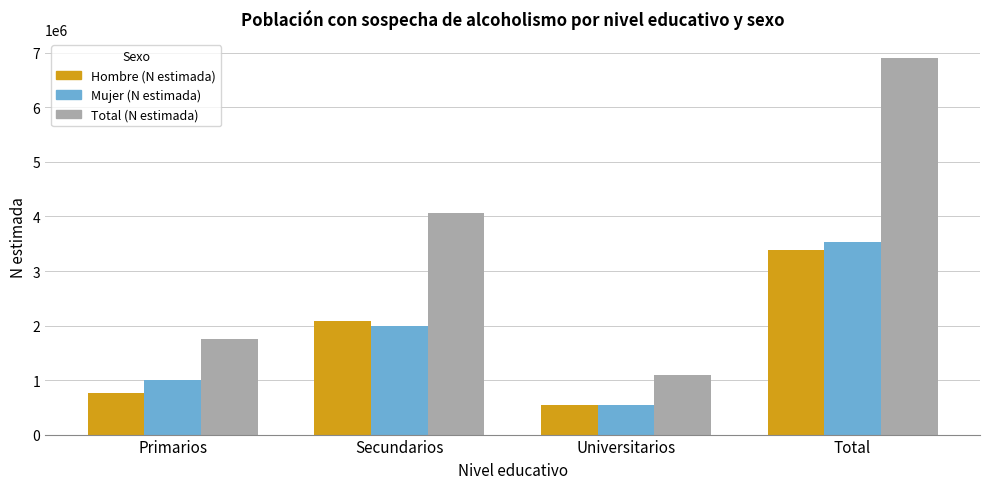

Reading left to right, transcribe all the data shown in this chart.

Hombre (N estimada): Primarios=754347	Secundarios=2076385	Universitarios=546886	Total=3377618
Mujer (N estimada): Primarios=994660	Secundarios=1988300	Universitarios=549140	Total=3532100
Total (N estimada): Primarios=1749007	Secundarios=4064685	Universitarios=1096026	Total=6909718